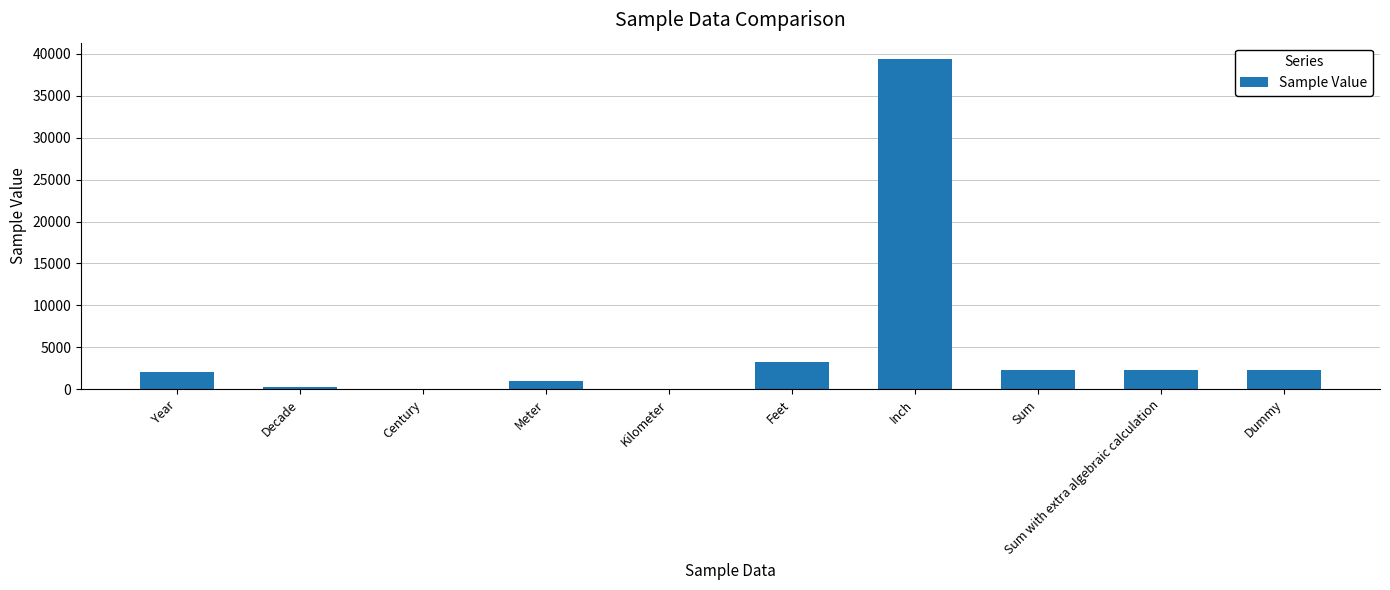

What is the change in value from Feet to Inch?

+36089.3